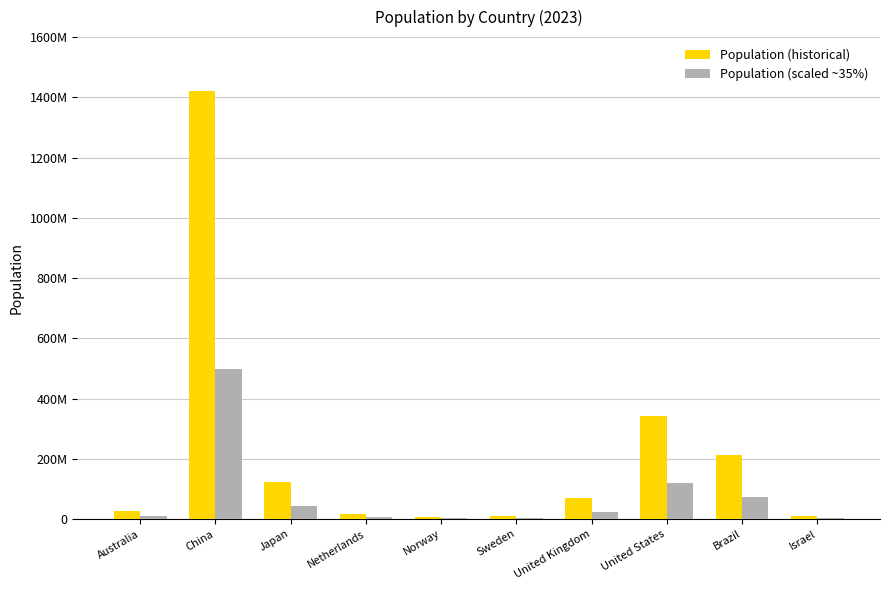

Where is Population (historical) nearest to the value 714052000?

United States